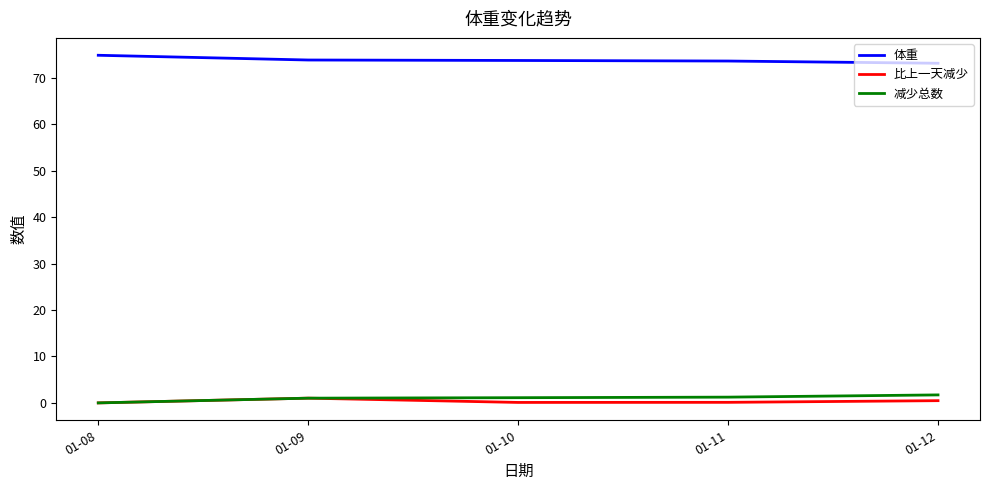

Is the value of 比上一天减少 at 01-11 greater than the value of 体重 at 01-10?

No